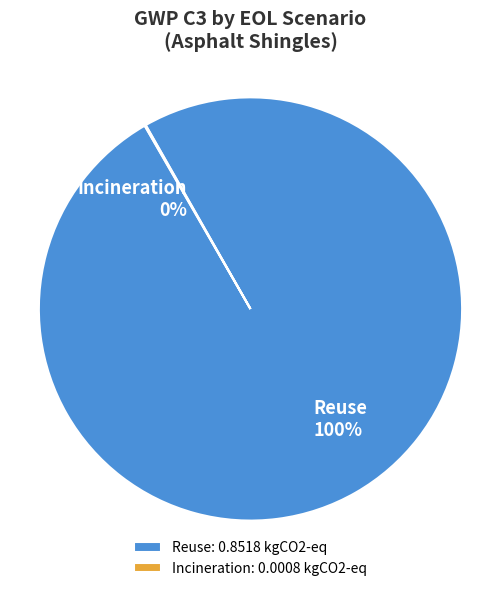

Is there a majority slice in this chart?

Yes